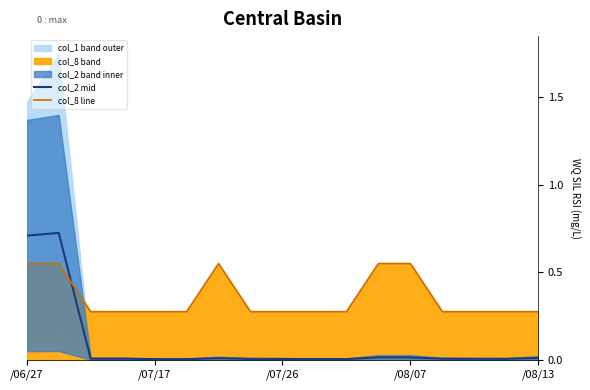

True or false: col_2 mid has more than 1 points higher than both neighbors.

True